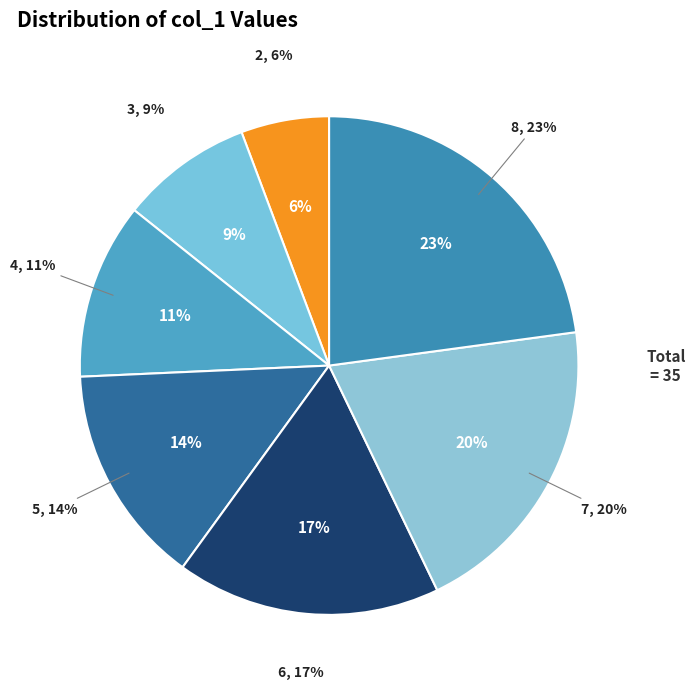

What percentage is NOT represented by 7?

80.0%